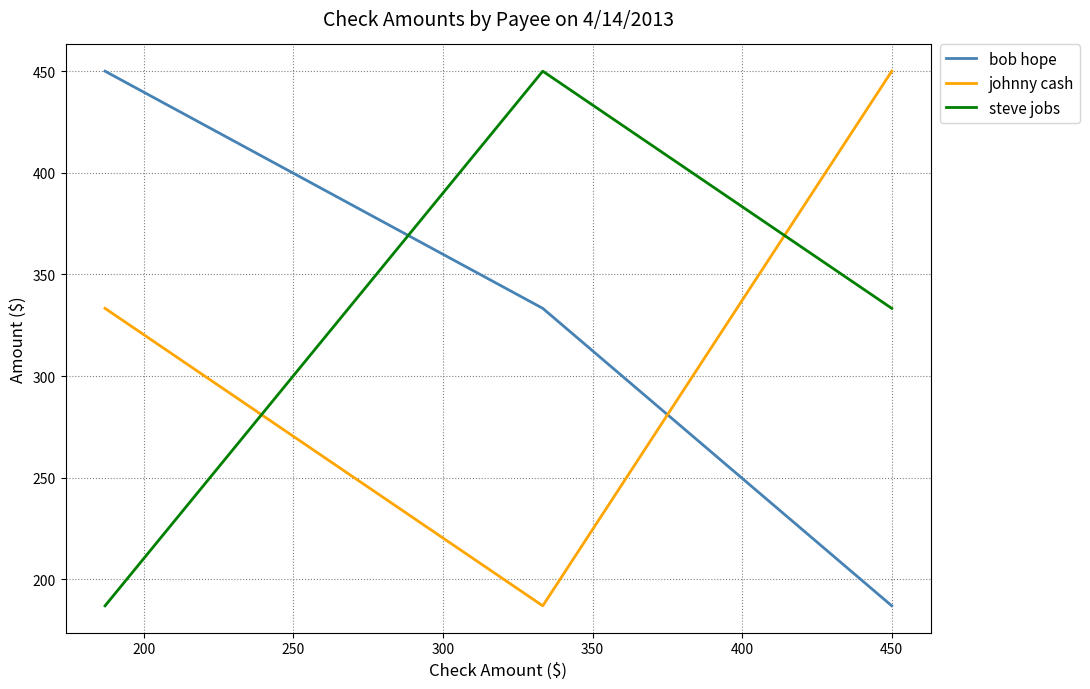

What is the maximum value shown in the chart?

450.0